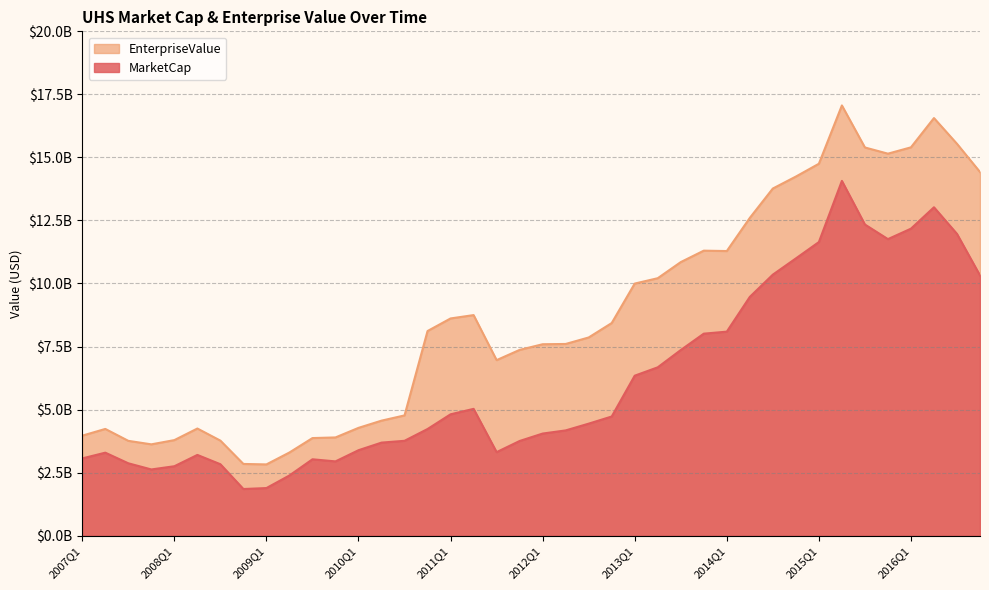

At which category does EnterpriseValue reach its first local peak?

2007Q2